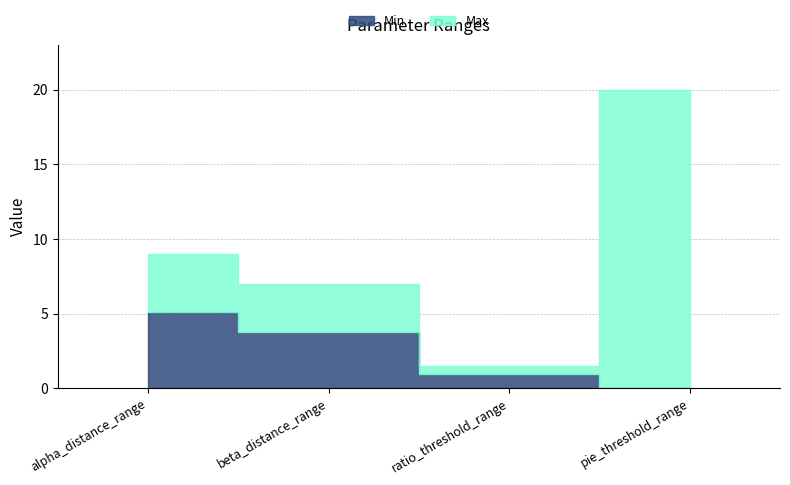

What is the difference between the maximum and second lowest values in the Max series?

13.0